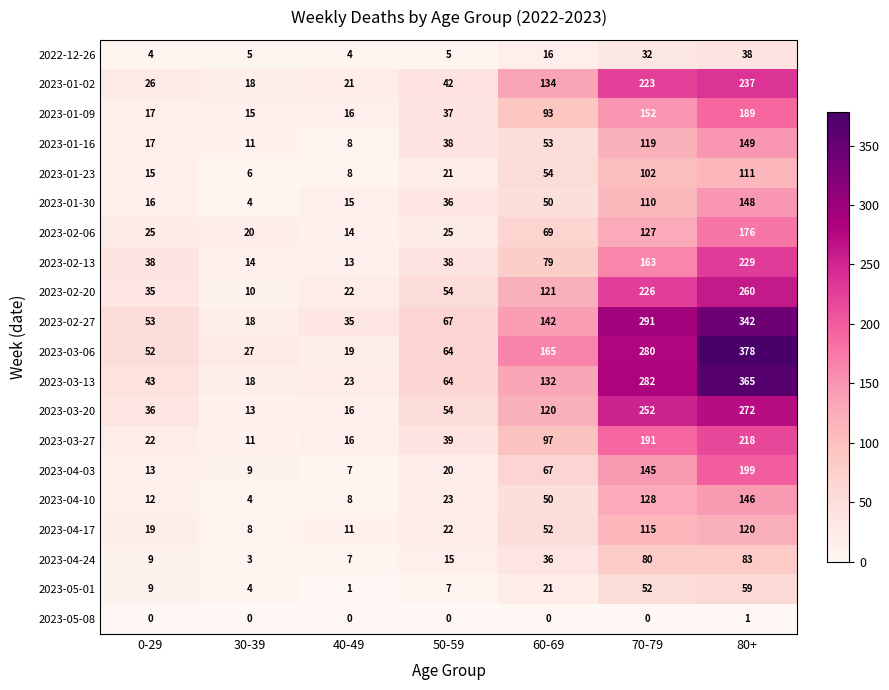

The value of 2023-01-23 at 50-59 is 30. True or false?

False